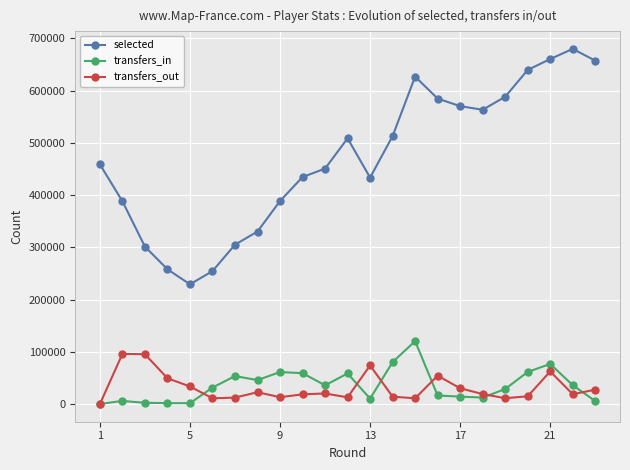

What are all the series names shown in the legend?

selected, transfers_in, transfers_out